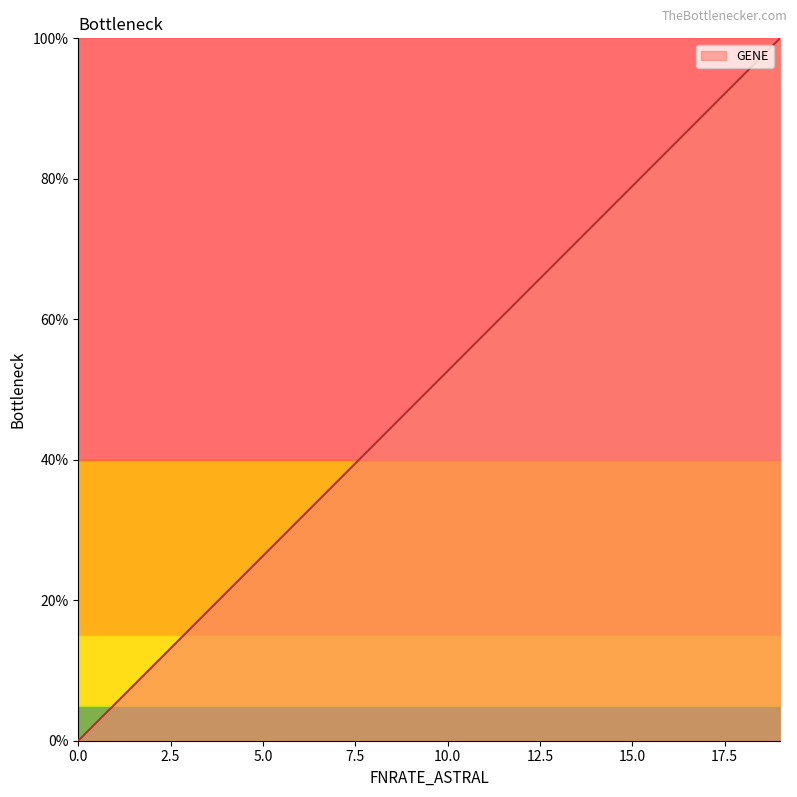

What is the difference between the maximum and minimum values?

100.0